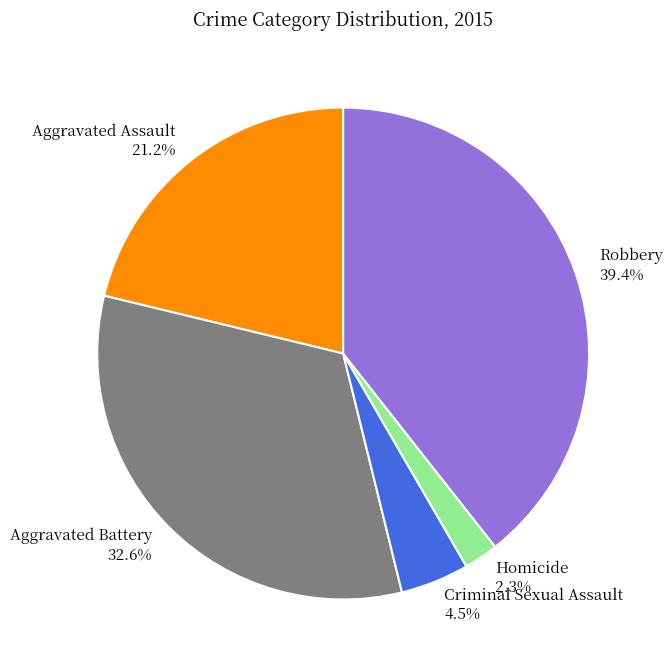

Count the number of slices in the pie.

5